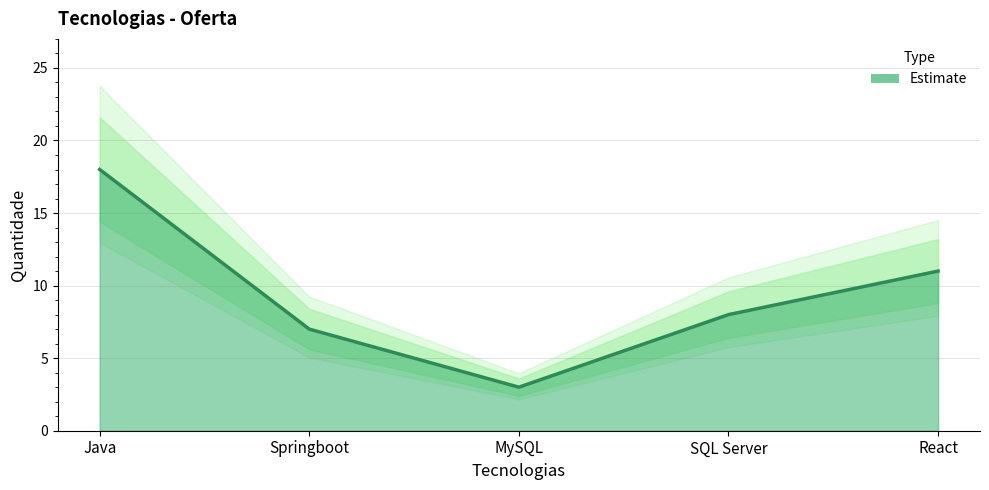

The chart shows a value of 4 at Springboot. True or false?

False